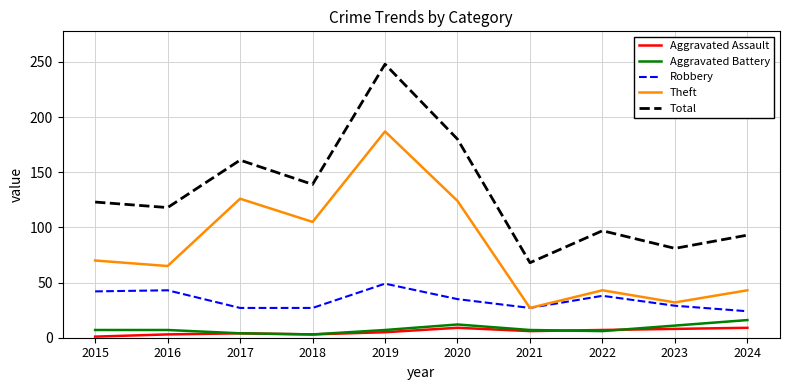

True or false: Total and Robbery intersect in this chart.

False